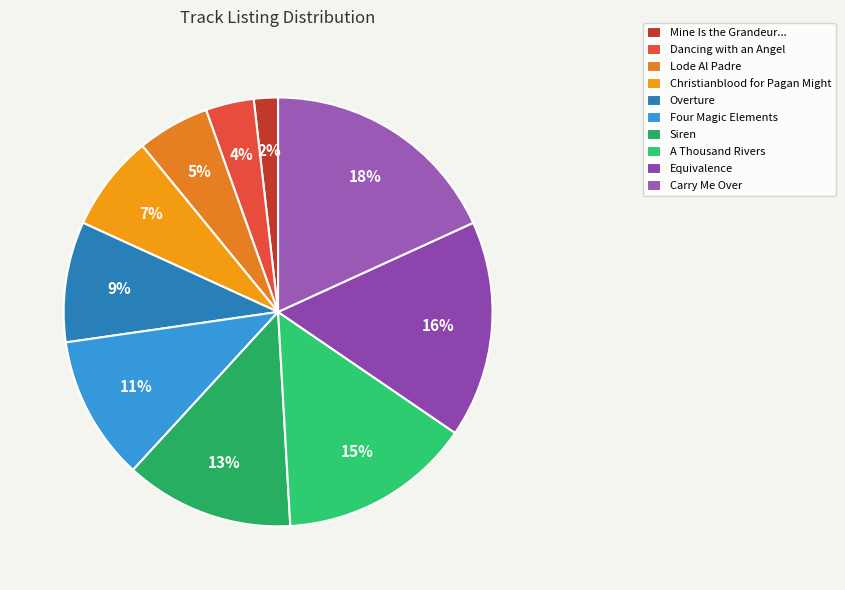

Does any single category account for the majority?

No